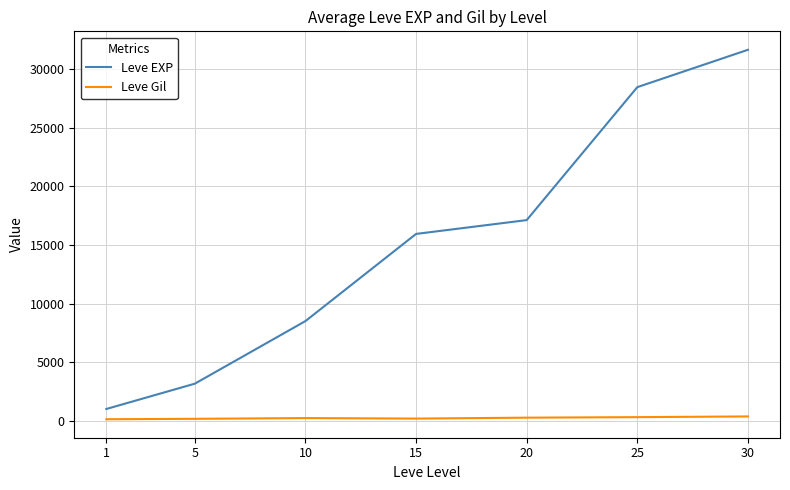

Is it true that Leve EXP equals 1008 at 1?

True